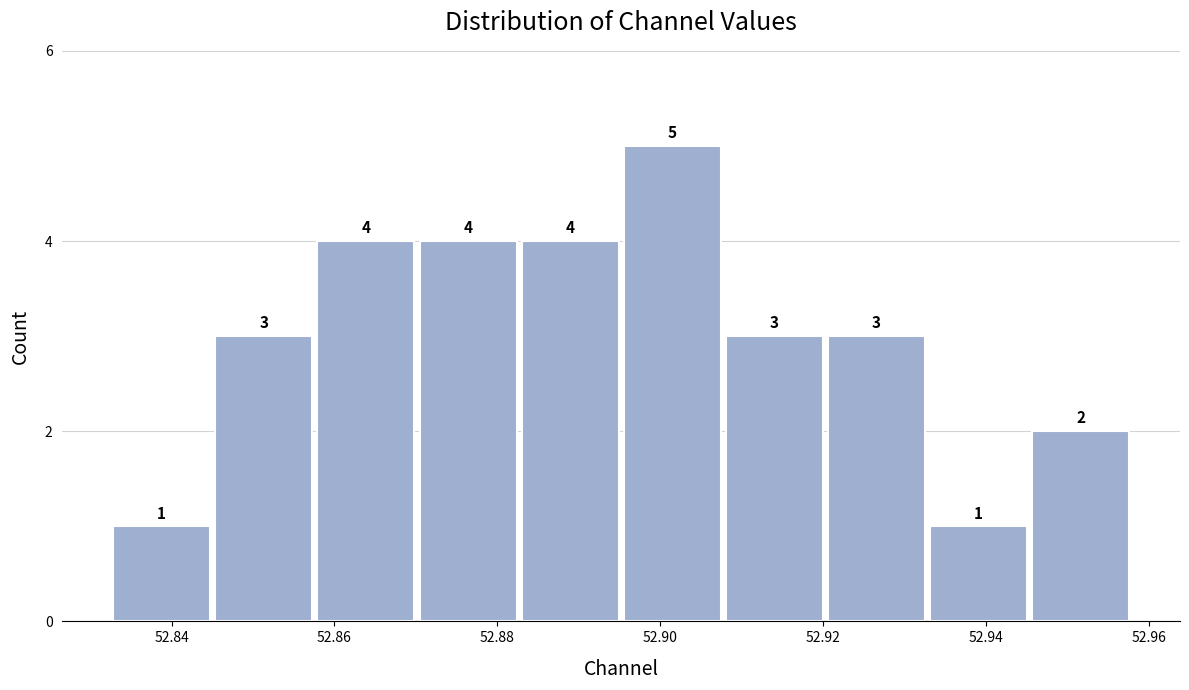

Reading left to right, transcribe this chart: for each bar, give the range it covers on the x-axis and its height. The bar edges are not printed on the chart, so give them approximately, as read against the axis.

52.832 to 52.846: 1
52.846 to 52.858: 3
52.858 to 52.870: 4
52.870 to 52.882: 4
52.882 to 52.896: 4
52.896 to 52.908: 5
52.908 to 52.920: 3
52.920 to 52.932: 3
52.932 to 52.946: 1
52.946 to 52.958: 2